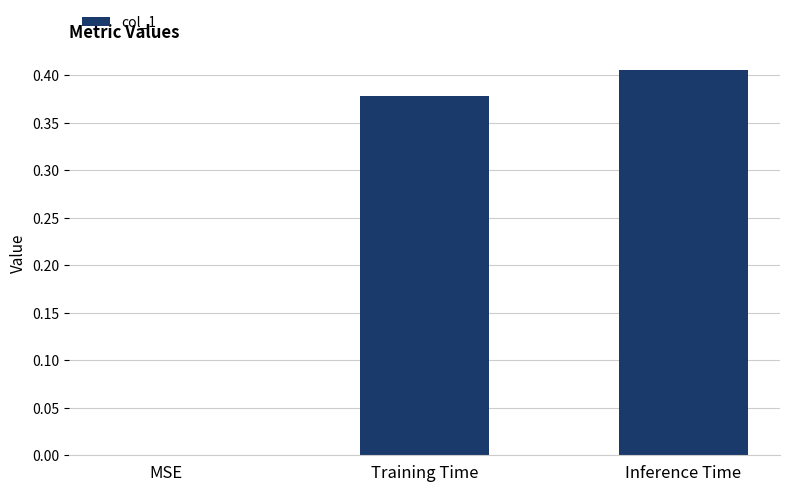

Is it true that the value at MSE is 0.0?

True